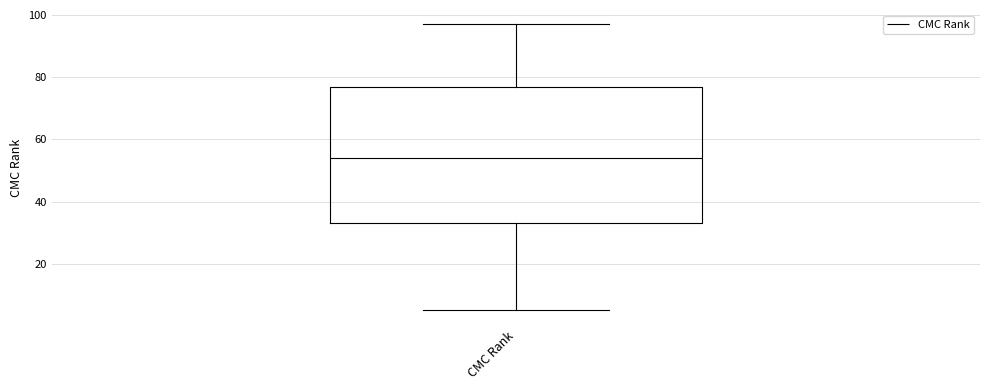

Read this box plot against the y-axis: the position of the median line, the range covered by the box, and the ends of both whiskers. The values are not printed on the chart, so give them approximately, as read against the axis.

median 54, box 34 to 78, whiskers 6 to 98